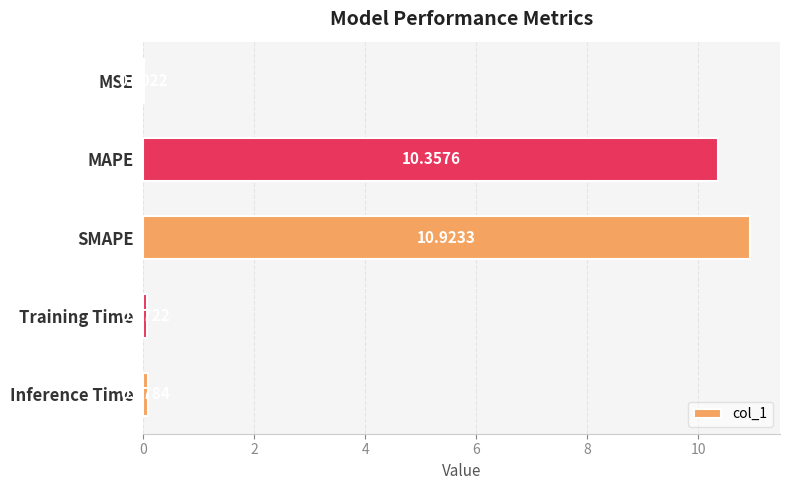

What is the sum of the values at MAPE and Training Time?

10.4